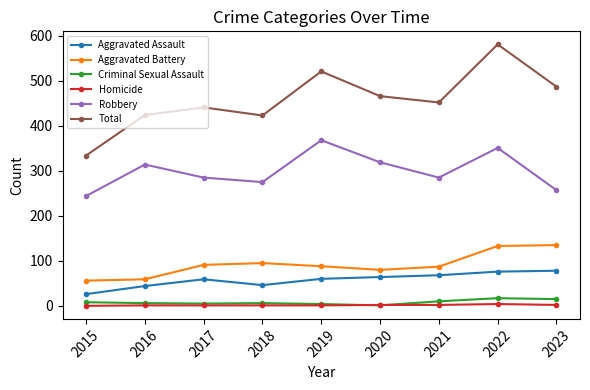

Does the chart have visible grid lines?

No